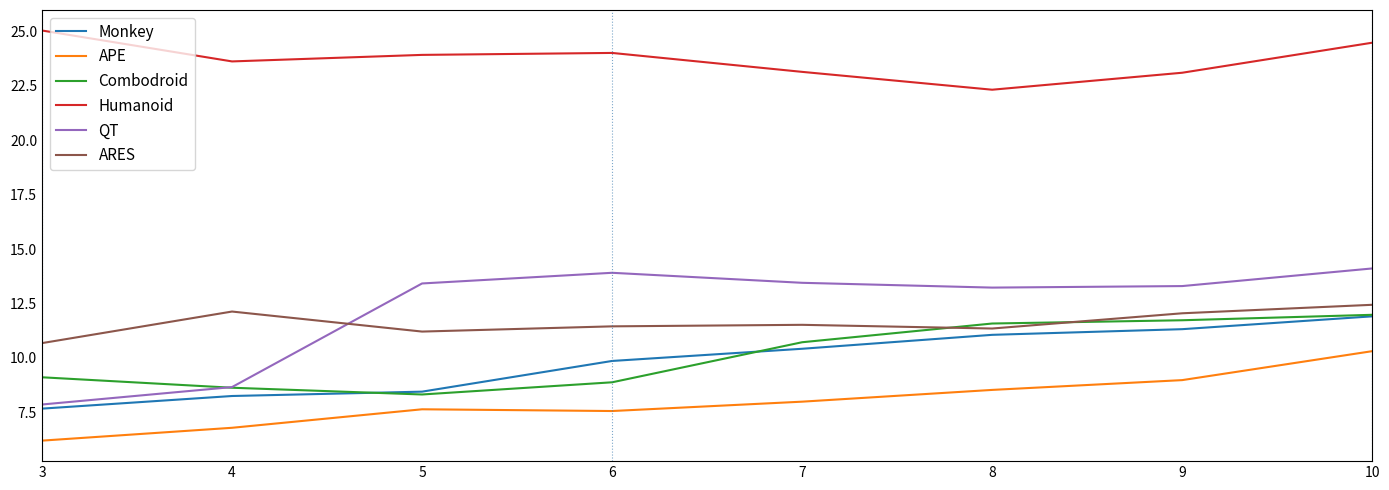

Which series has the largest range (max minus min)?

QT